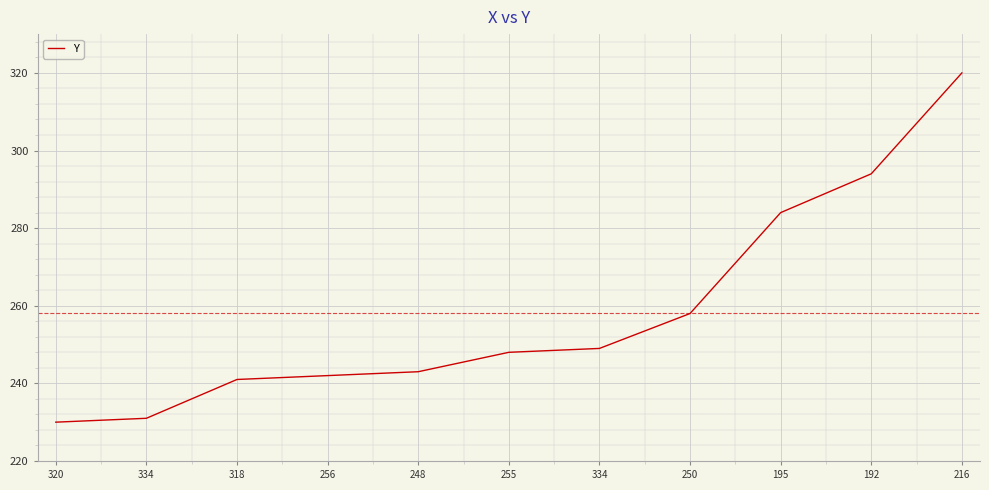

What is the change in value from 334 to 318?

+10